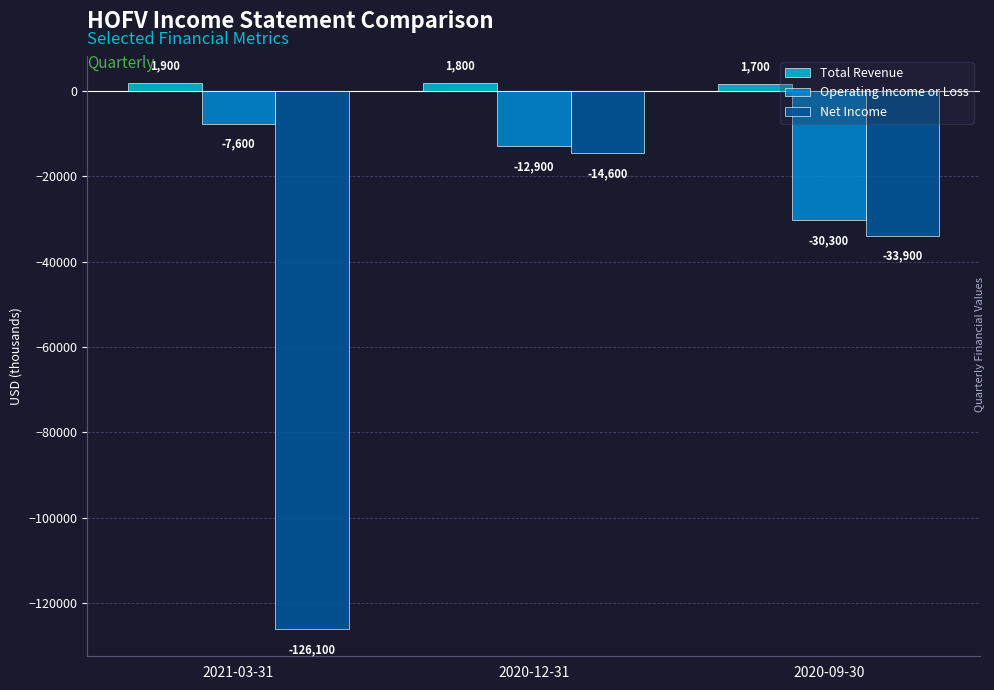

True or false: Operating Income or Loss has a value of -12900 at 2020-12-31.

True